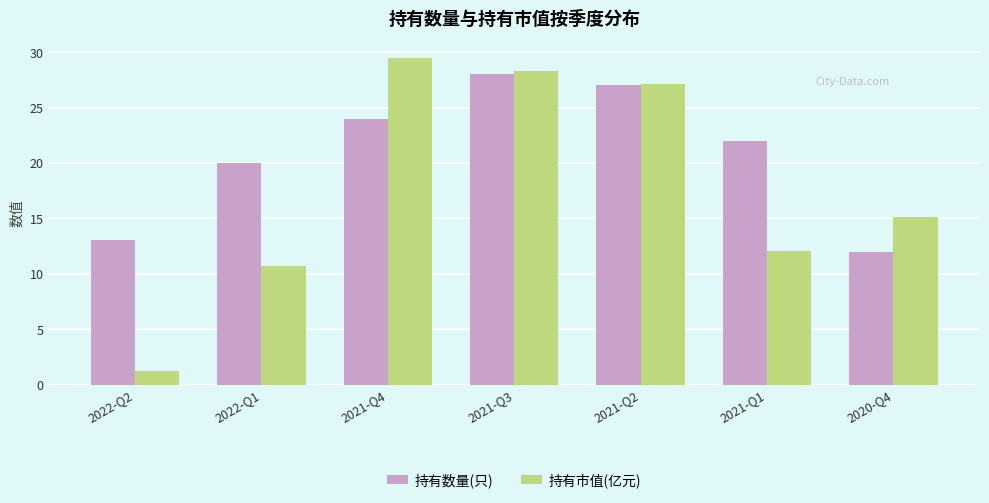

Reading right to left, list all the values displayed in this chart.

持有数量(只): 2020-Q4=12.0	2021-Q1=22.0	2021-Q2=27.0	2021-Q3=28.0	2021-Q4=24.0	2022-Q1=20.0	2022-Q2=13.0
持有市值(亿元): 2020-Q4=15.1	2021-Q1=12.1	2021-Q2=27.1	2021-Q3=28.3	2021-Q4=29.5	2022-Q1=10.7	2022-Q2=1.2